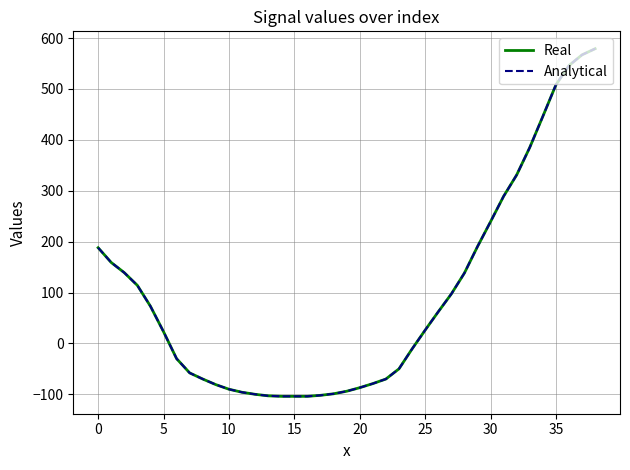

Is this an area chart (filled region under the line)?

No